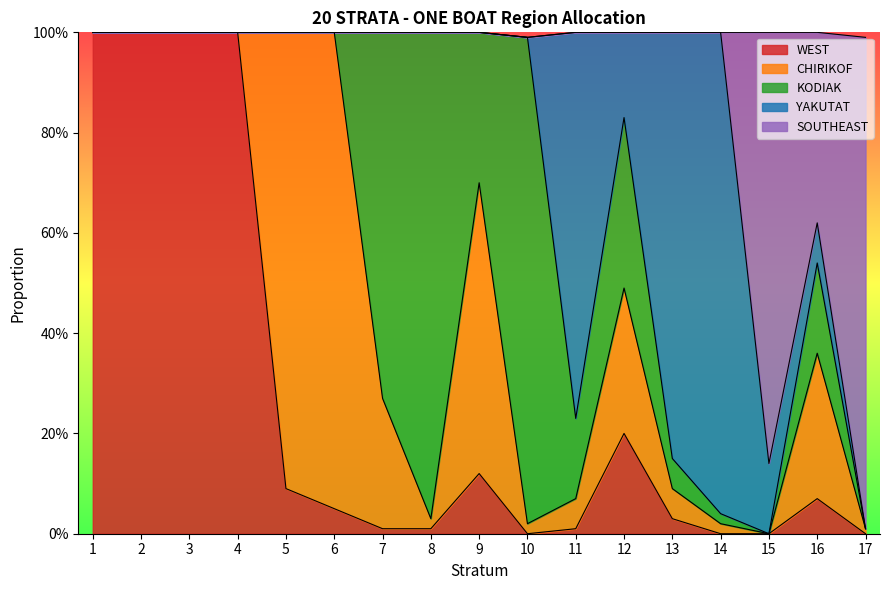

What is the sum of the SOUTHEAST values at 17 and 5?

1.0